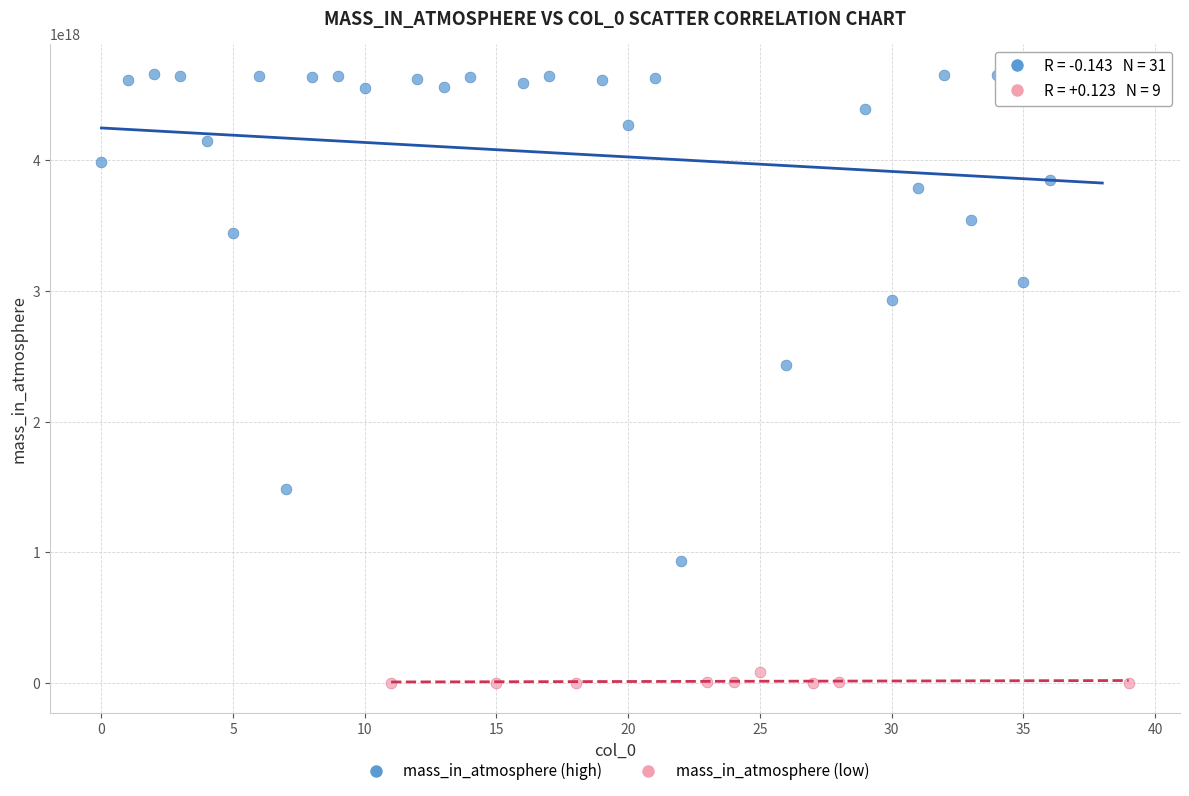

Which series contains the lowest Y value?

mass_in_atmosphere (low)